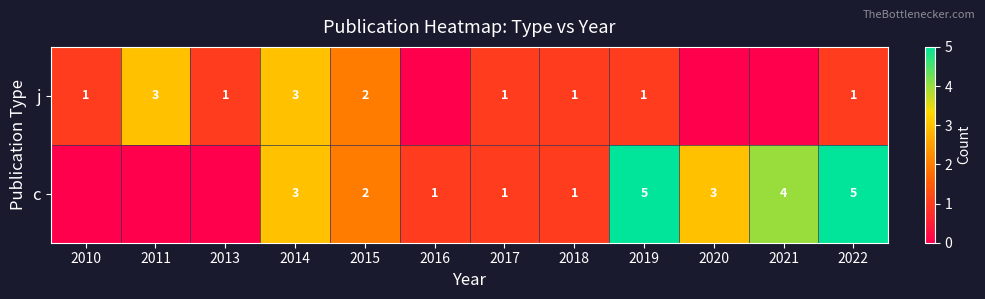

What is the total value across all series at 2022?

6